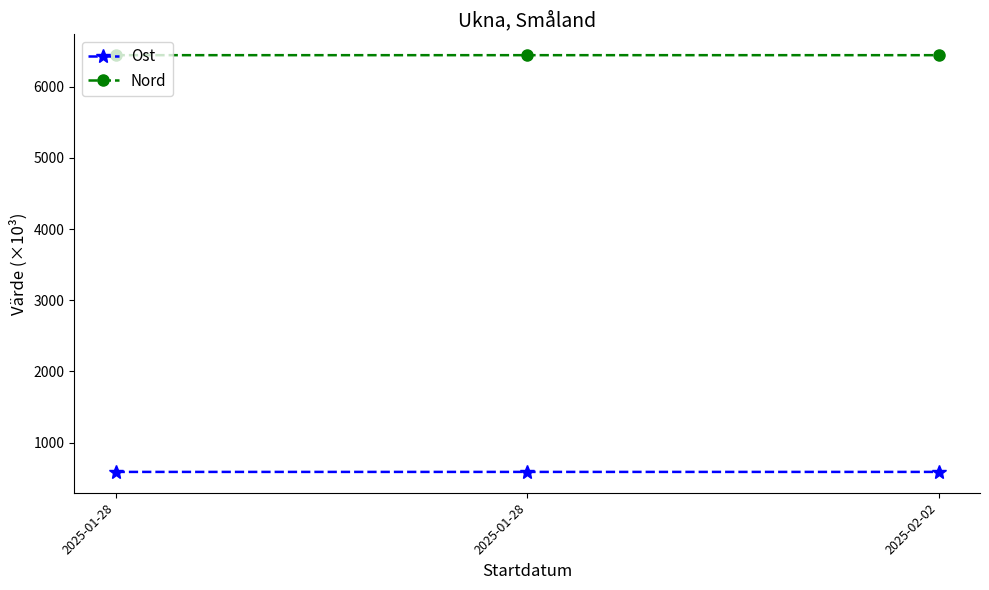

What is the spread (max minus min) of values at 2025-01-28?

5850.9